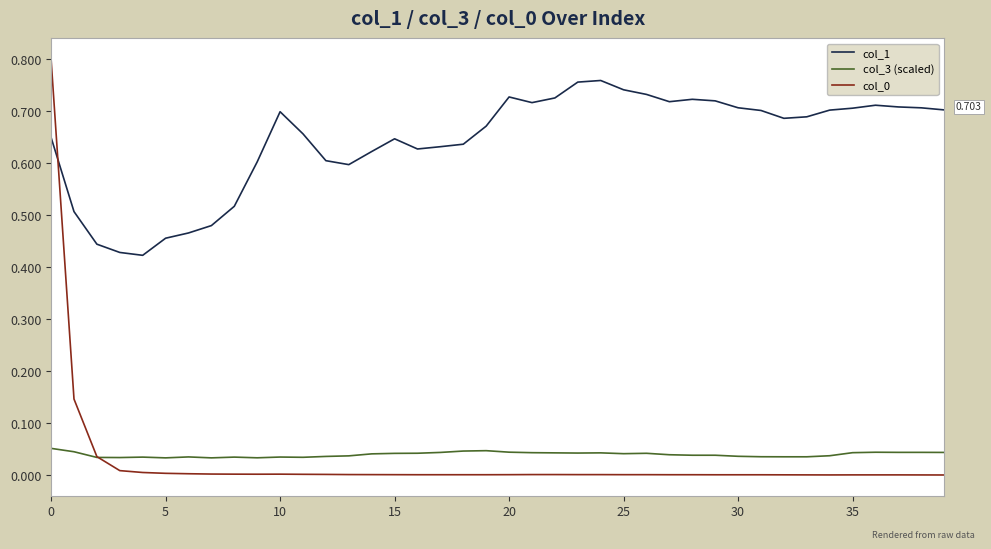

True or false: col_0 and col_1 cross at least once.

True